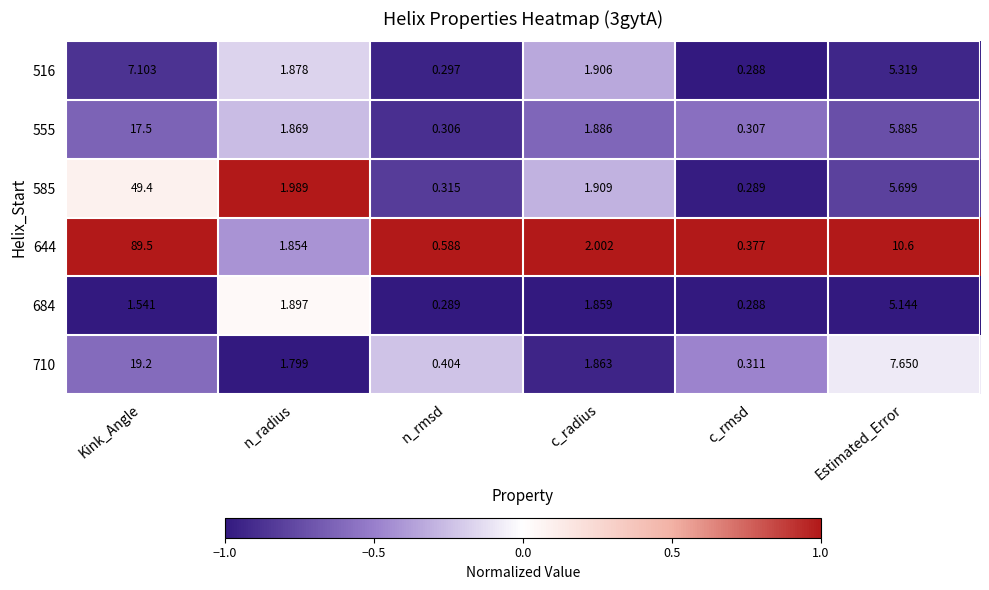

Which label corresponds to the smallest value in the chart?

c_rmsd